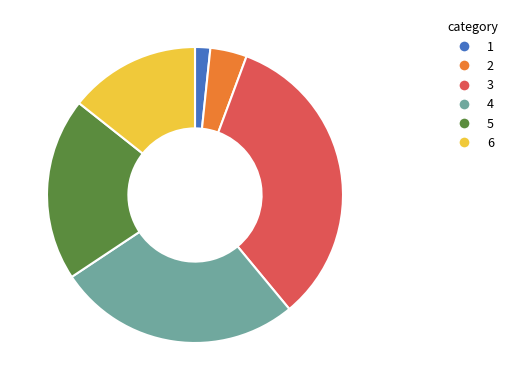

Is the sum of 6 and 1 greater than half?

No